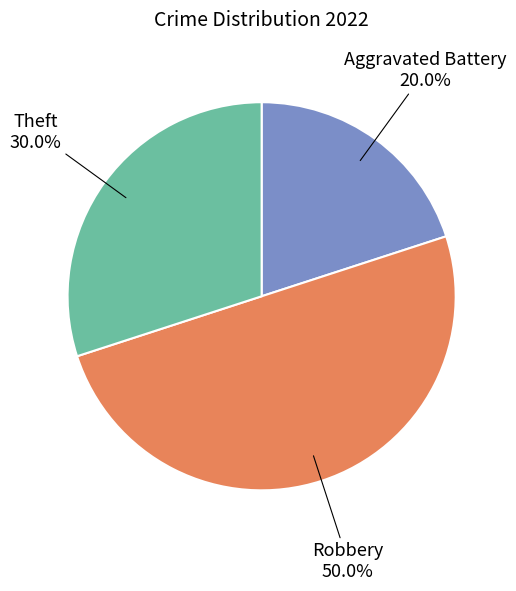

How many segments does this pie chart have?

3